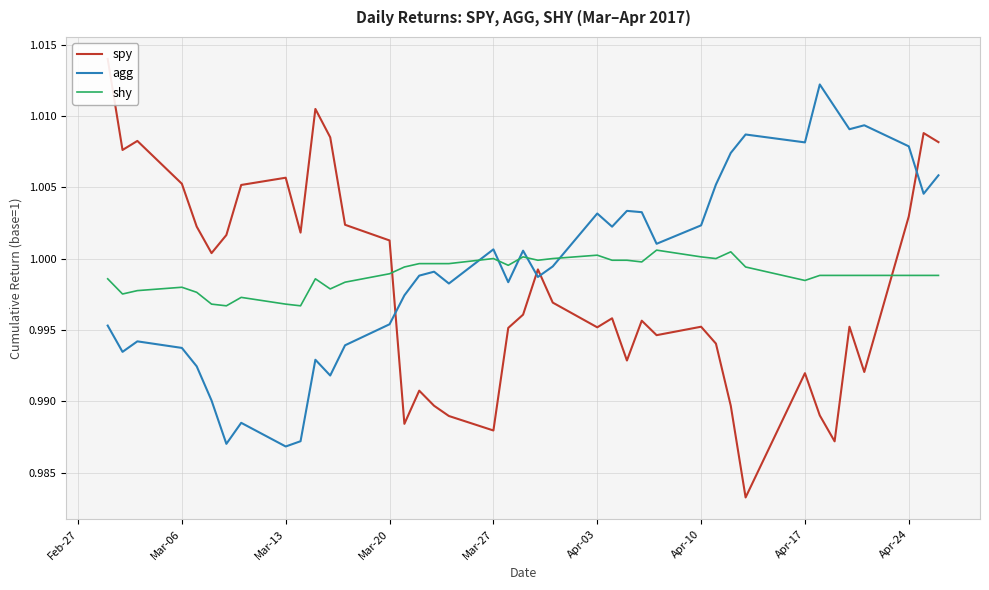

How many times do shy and spy cross each other?

2